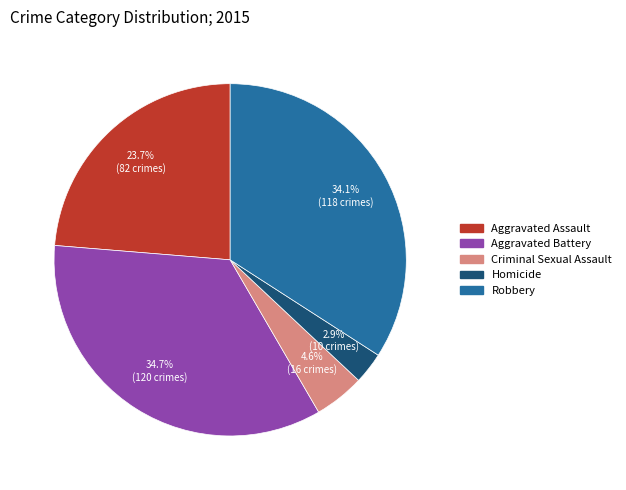

Between Homicide and Aggravated Assault, which is larger?

Aggravated Assault